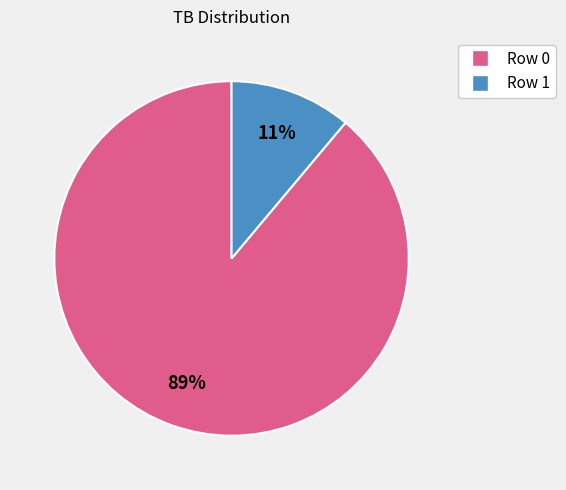

The Row 1 slice represents 17% of the pie. True or false?

False